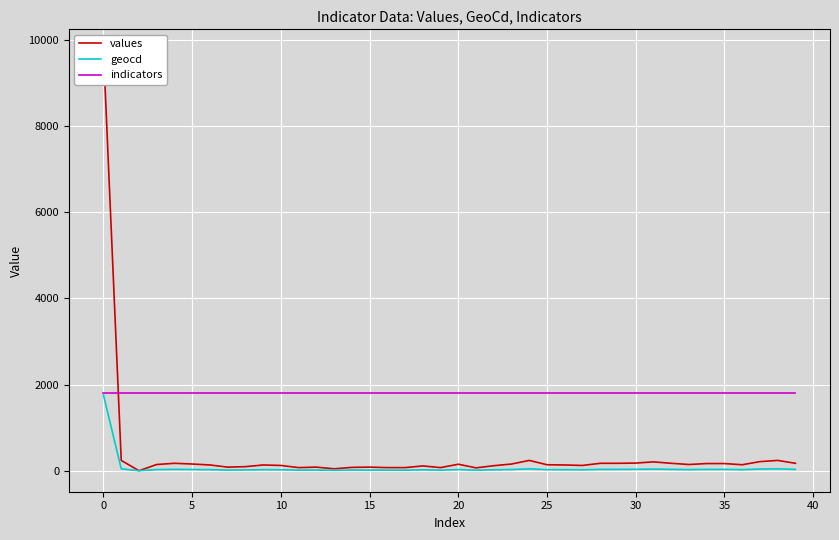

Which series changed the most between 16 and 27?

values